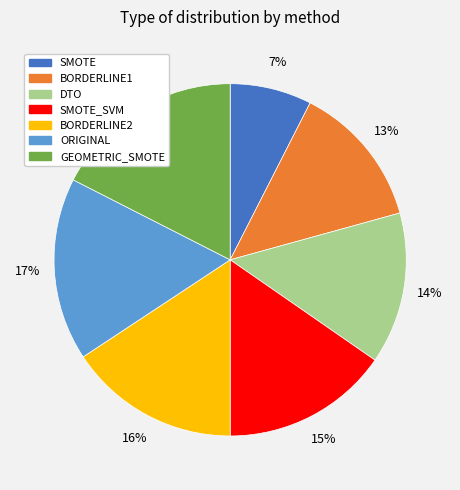

Does DTO represent more than half of the total?

No